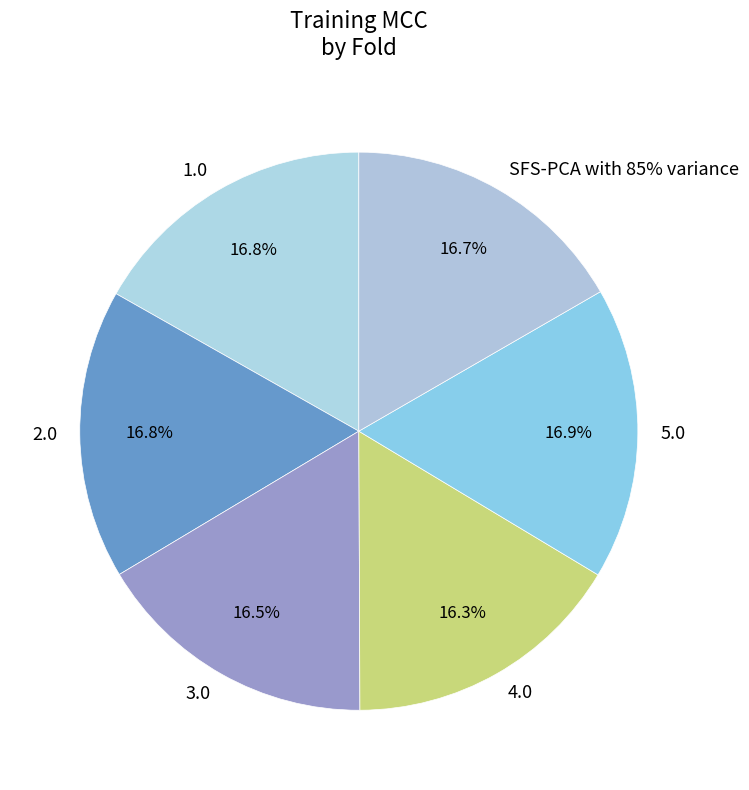

True or false: 4.0 accounts for 26% of the total.

False